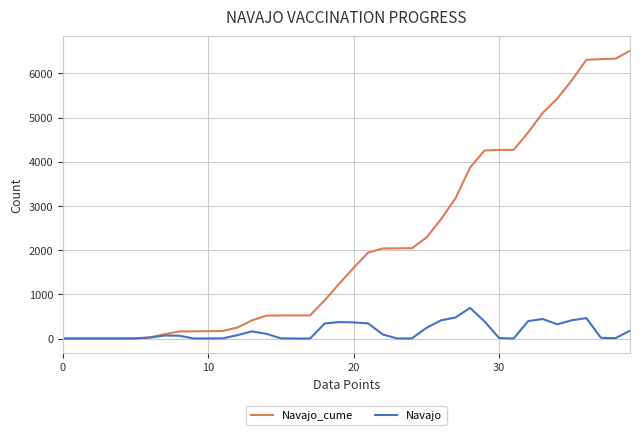

Which series has the largest total across all categories?

Navajo_cume